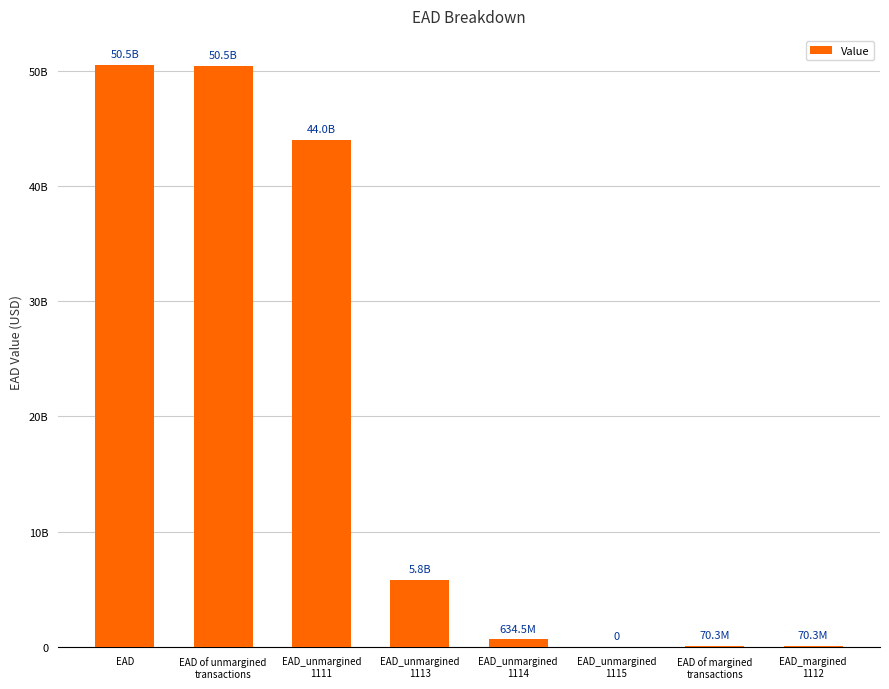

Are the bars horizontal?

No